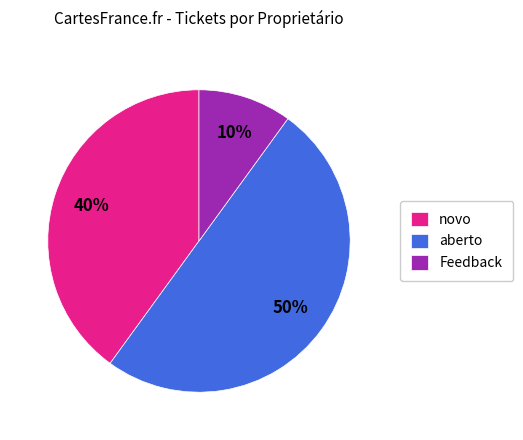

Count the number of slices in the pie.

3